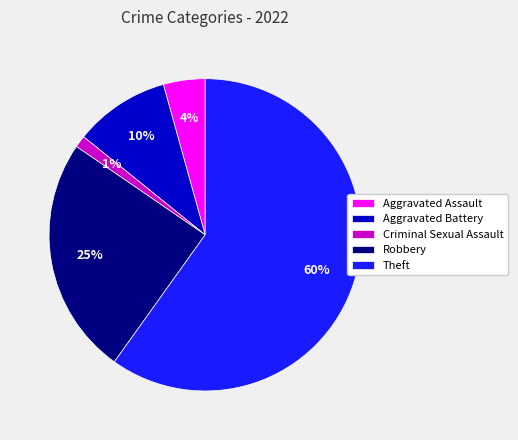

Rank the categories by value from lowest to highest.

Criminal Sexual Assault, Aggravated Assault, Aggravated Battery, Robbery, Theft